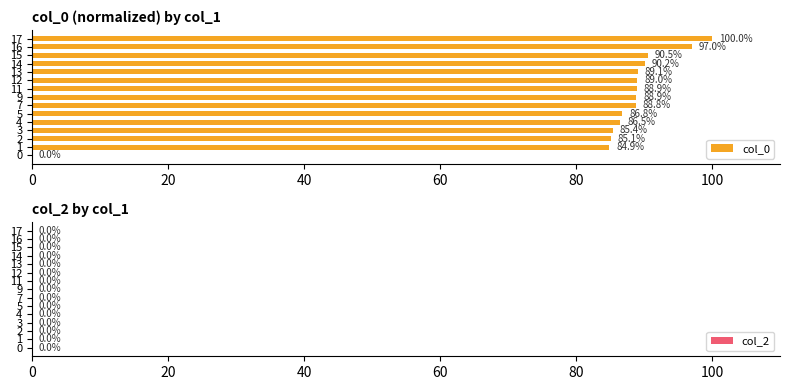

Between 11 and 14, which is larger?

14